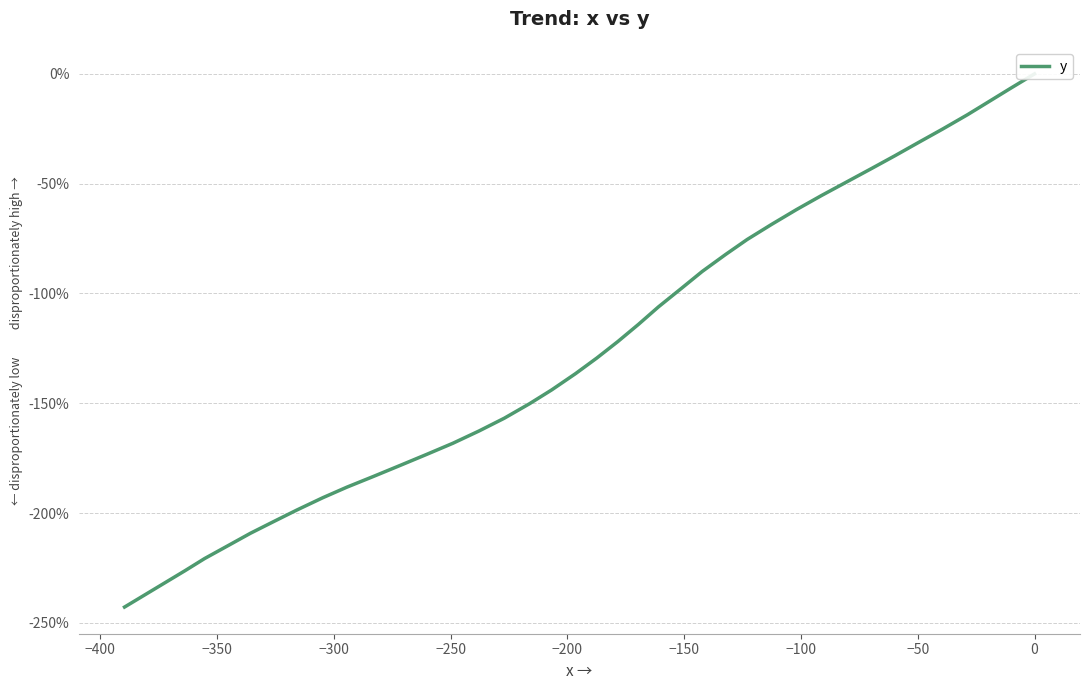

What is the value of the 20th point from the left?

-129.4